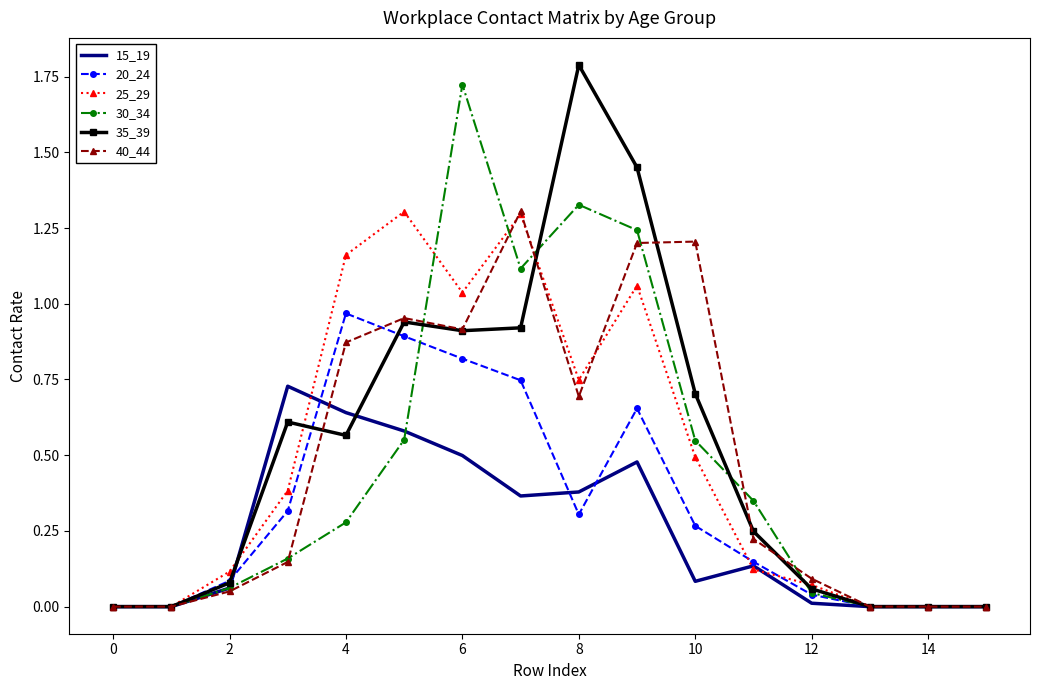

Is this an area chart (filled region under the line)?

No